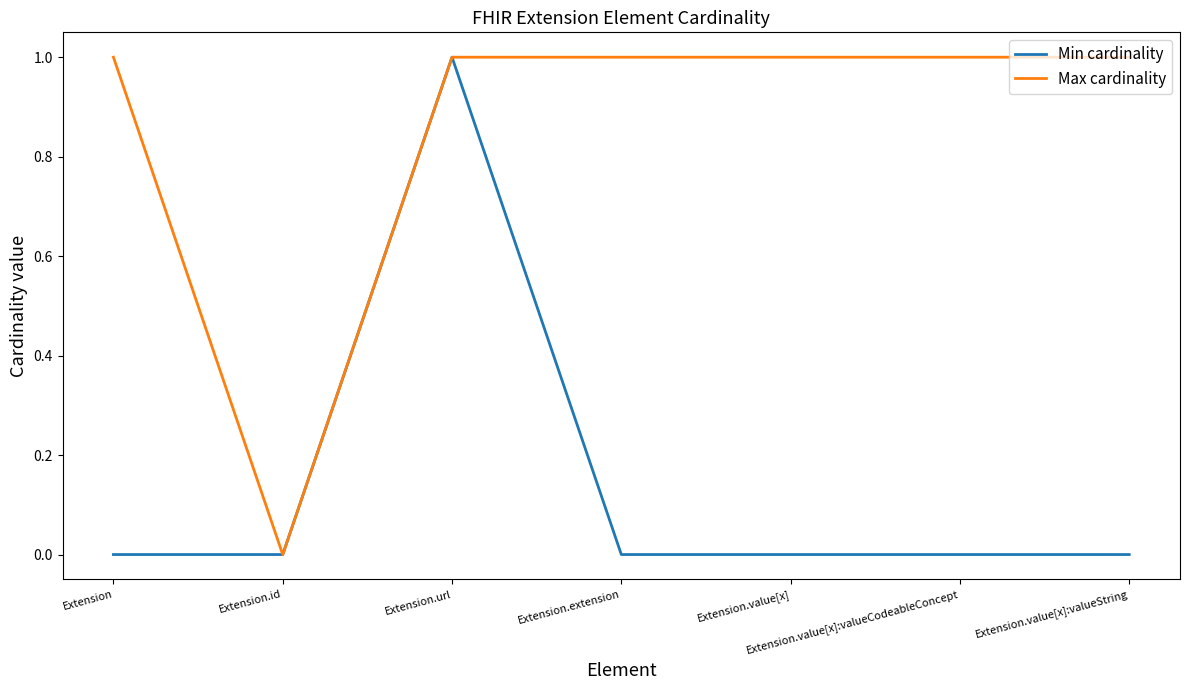

Is it true that Max cardinality equals 1 at Extension.value[x]:valueString?

True